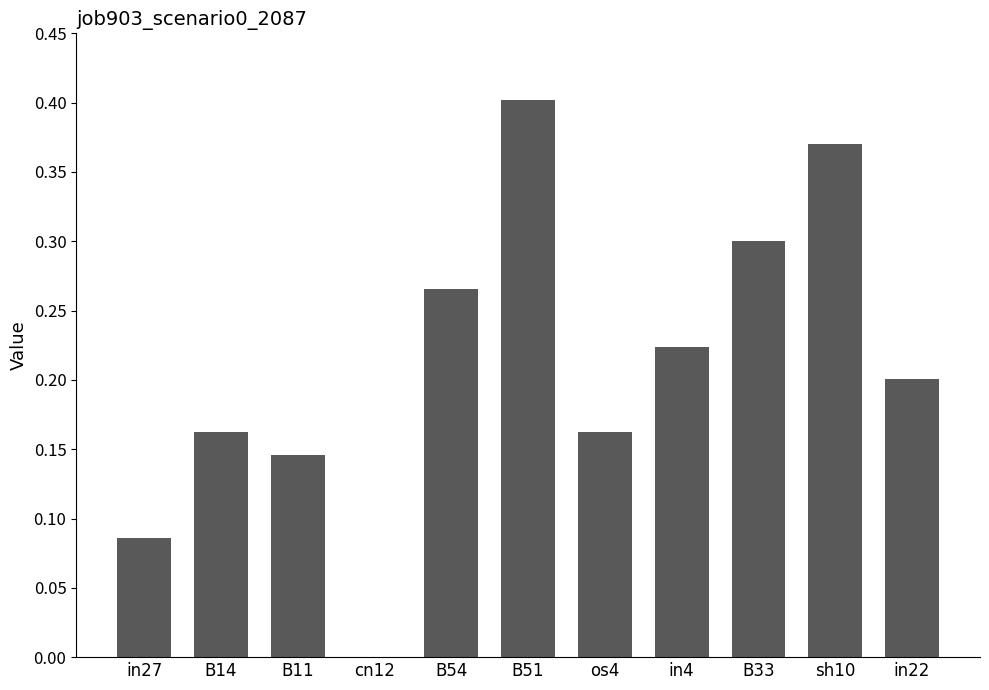

Are the bars horizontal?

No